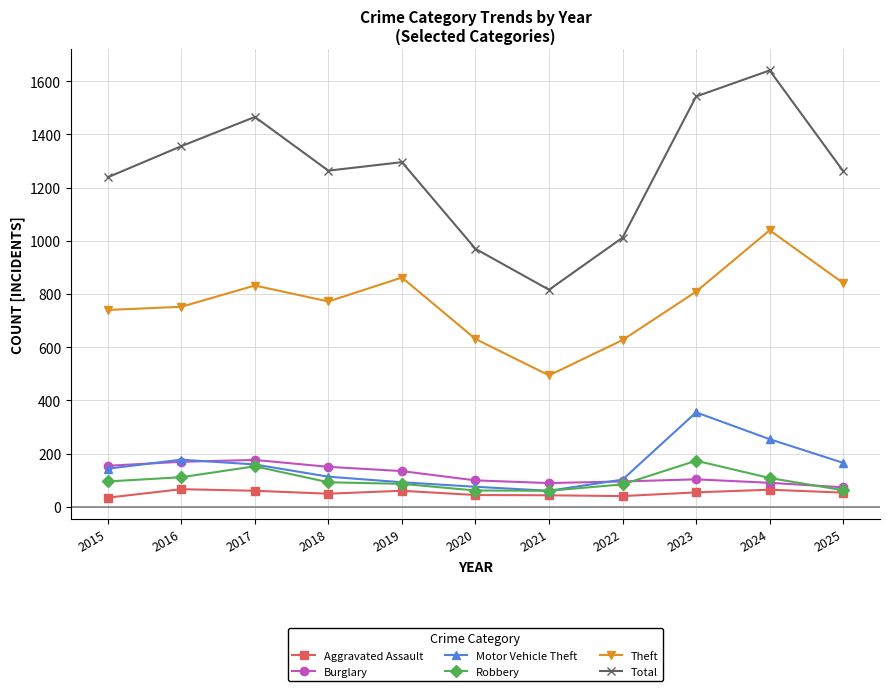

How many values in the Total series are below 1264?

5